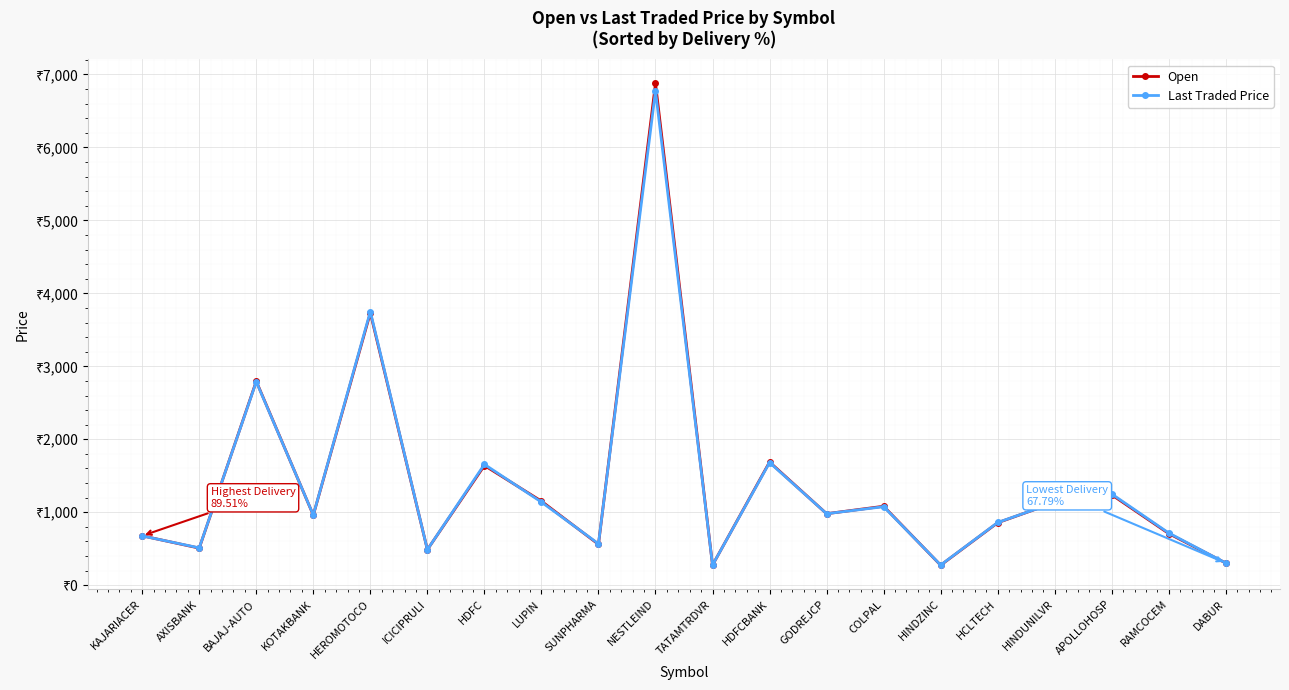

True or false: Last Traded Price and Open cross at least once.

True